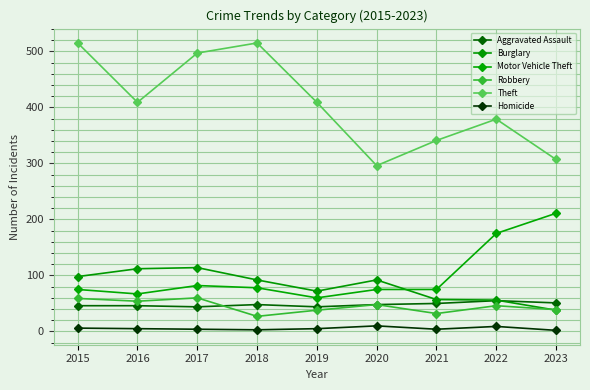

Where is the first local minimum for Homicide?

2018